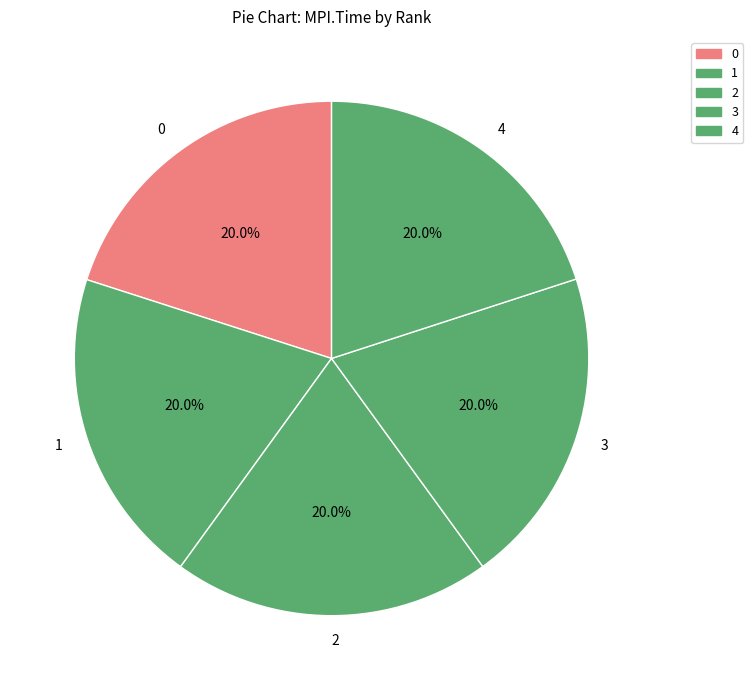

Do 2 and 4 together represent more than half of the pie?

No